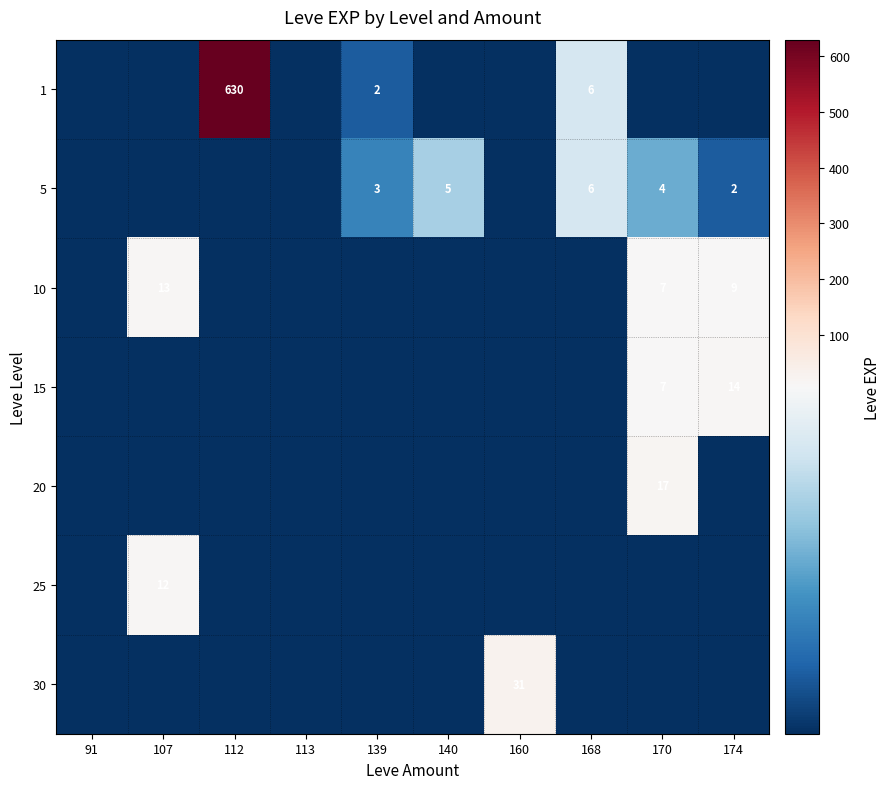

Is it true that 5 equals 5 at 139?

False